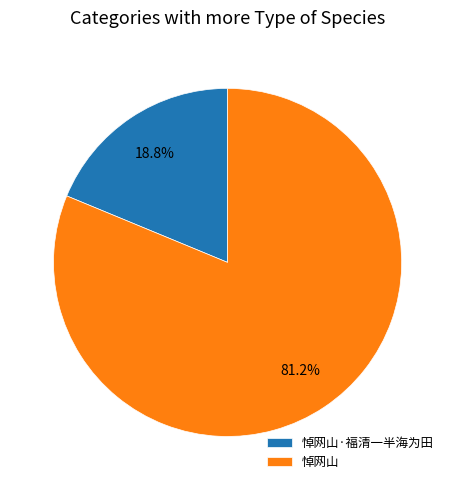

Rank the categories by value from lowest to highest.

悼网山·福清一半海为田, 悼网山